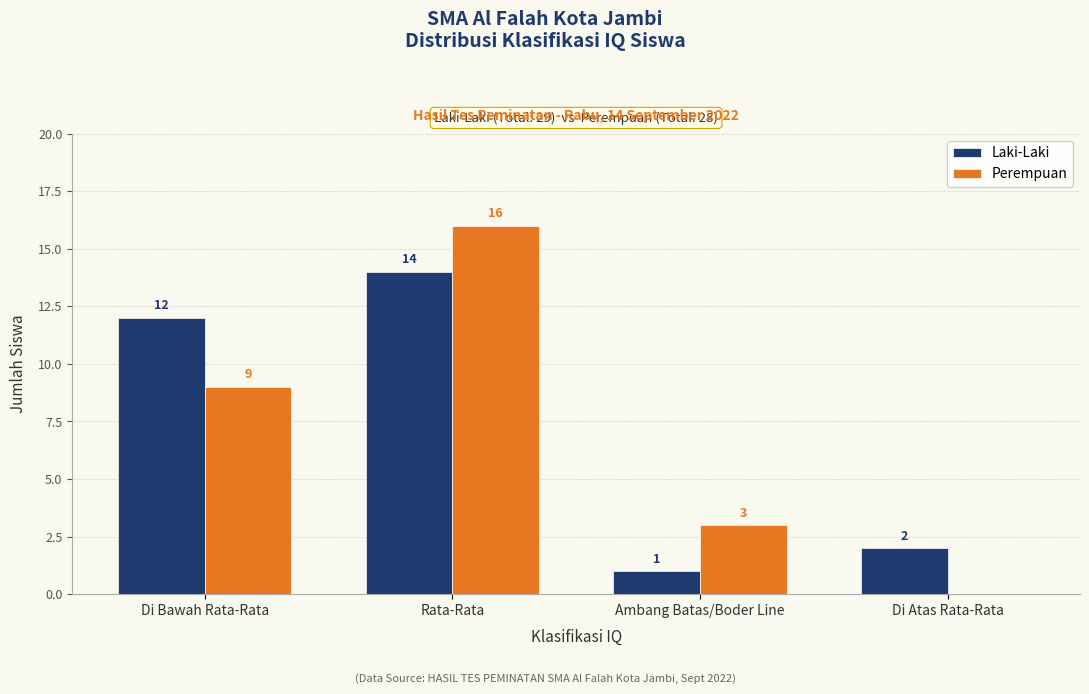

Count the Perempuan values in the range 3 to 16.

3